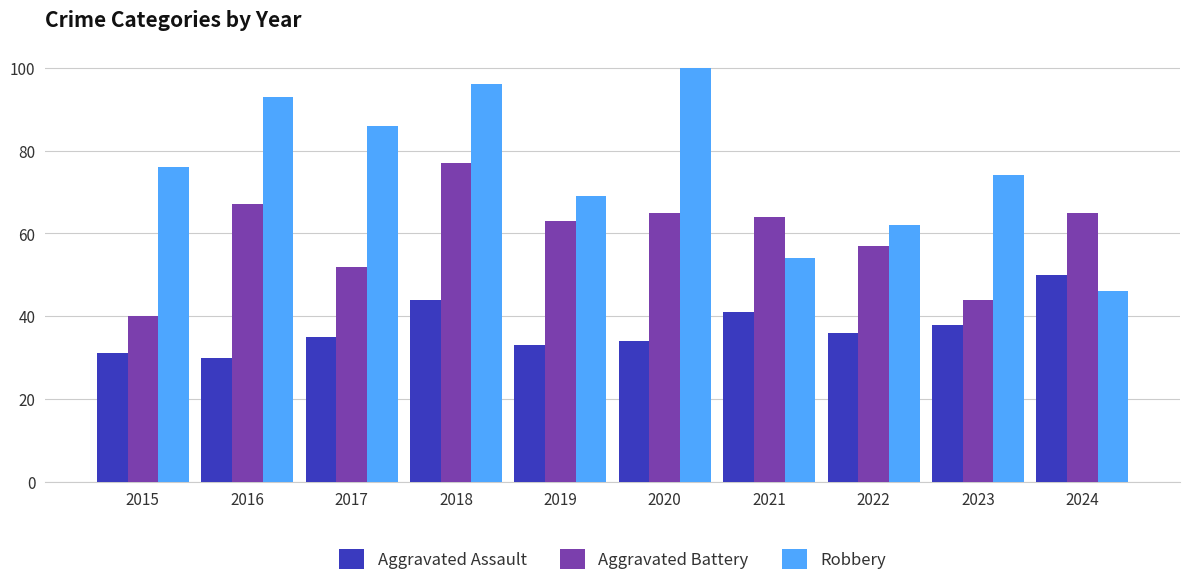

At which category is the sum across all series the highest?

2018